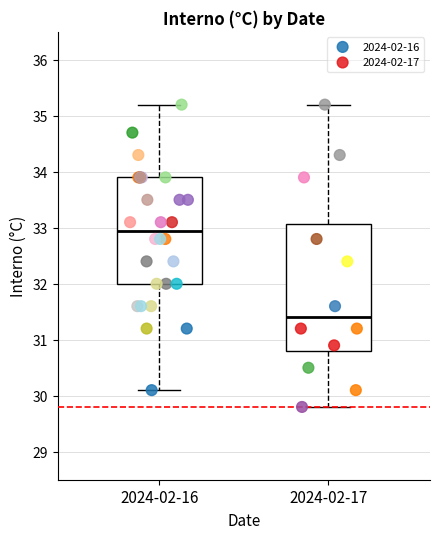

What are all the series names shown in the legend?

2024-02-16, 2024-02-17